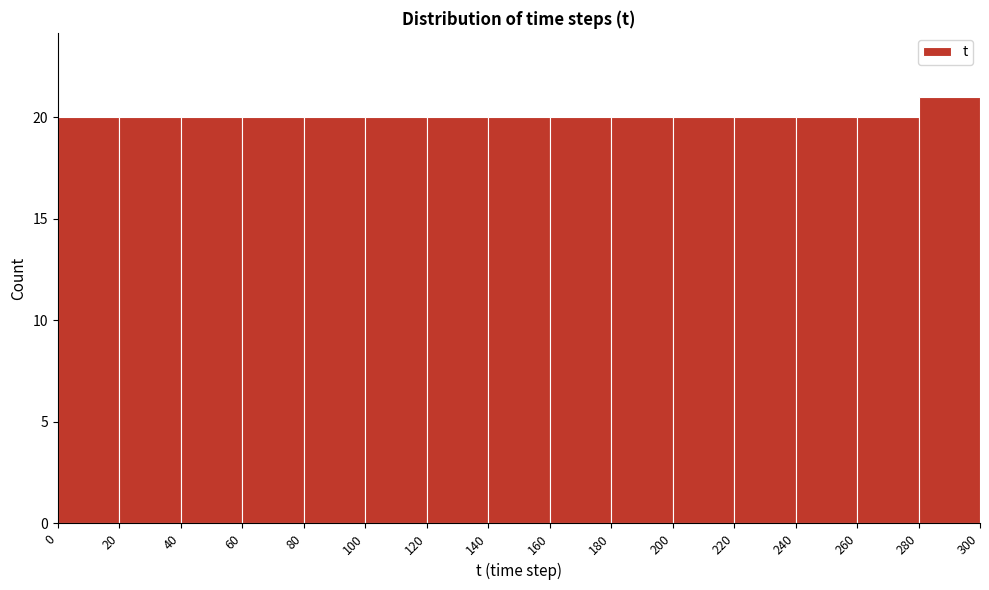

Reading left to right, transcribe this chart: for each bar, give the range it covers on the x-axis and its height. The values are not printed on the chart, so give them approximately, as read against the axis.

0 to 20: 20
20 to 40: 20
40 to 60: 20
60 to 80: 20
80 to 100: 20
100 to 120: 20
120 to 140: 20
140 to 160: 20
160 to 180: 20
180 to 200: 20
200 to 220: 20
220 to 240: 20
240 to 260: 20
260 to 280: 20
280 to 300: 21